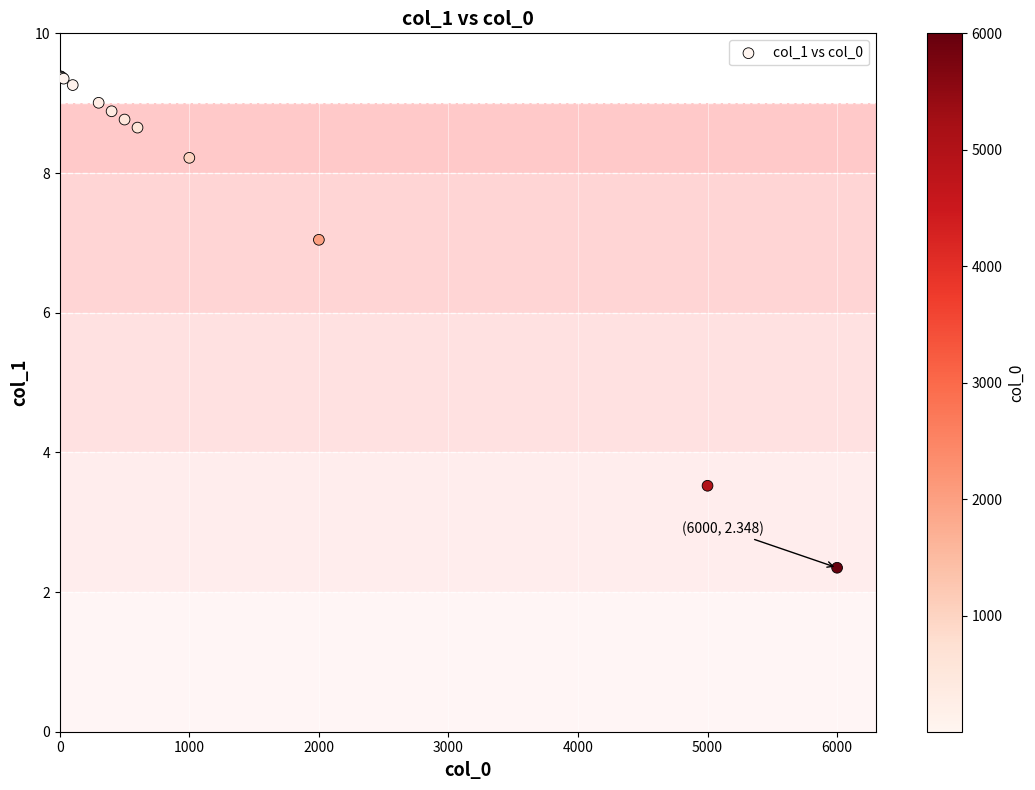

What Y value in the scatter plot is closest to 5?

3.5